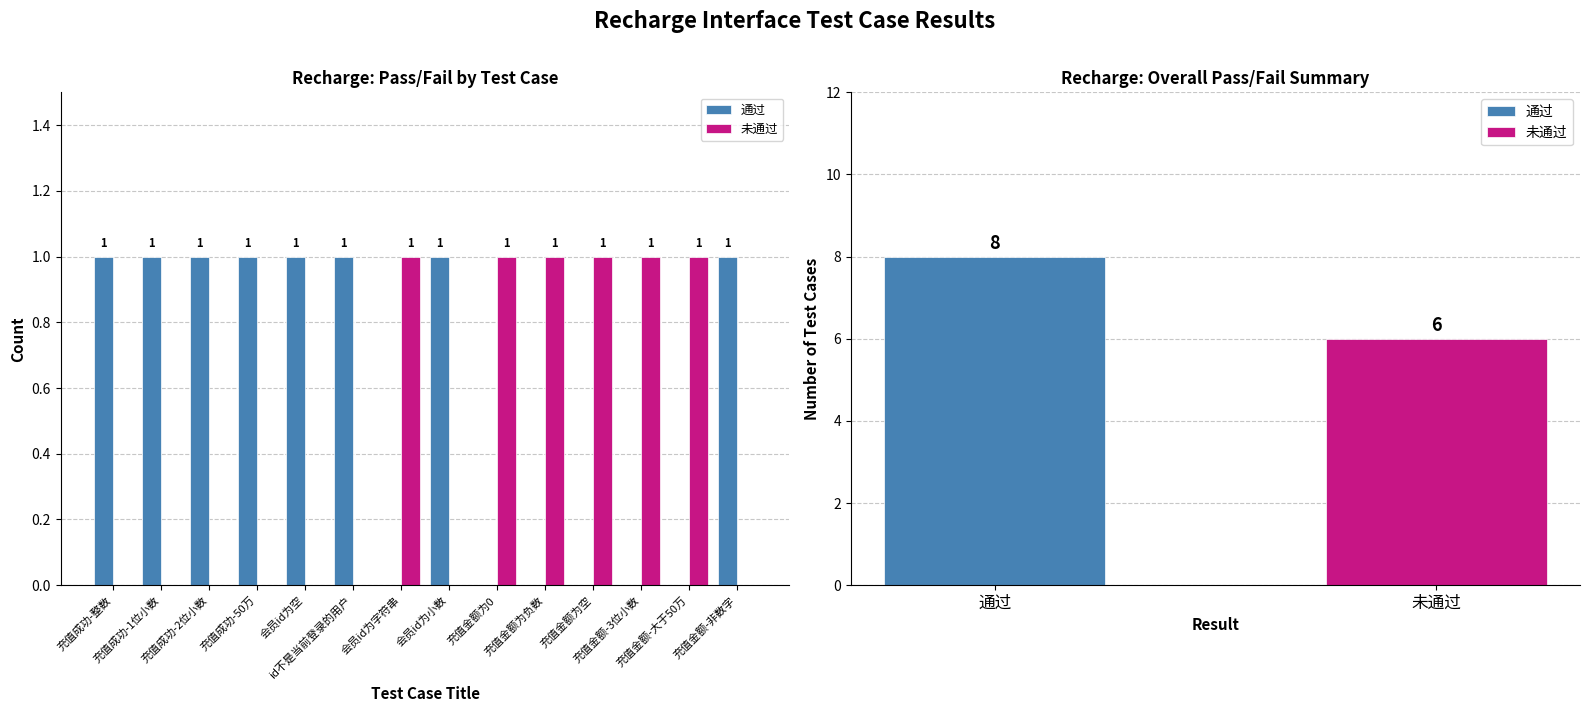

What is the difference between the highest and lowest values at 充值金额-大于50万?

1